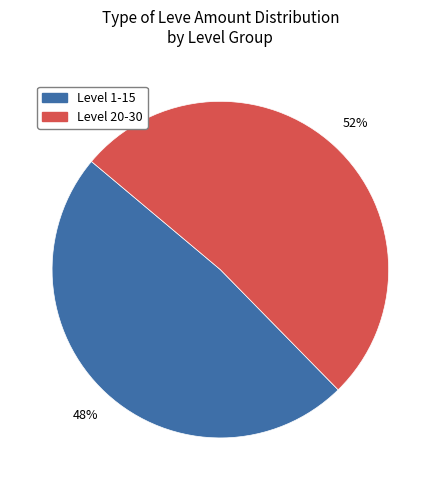

Count the number of slices in the pie.

2